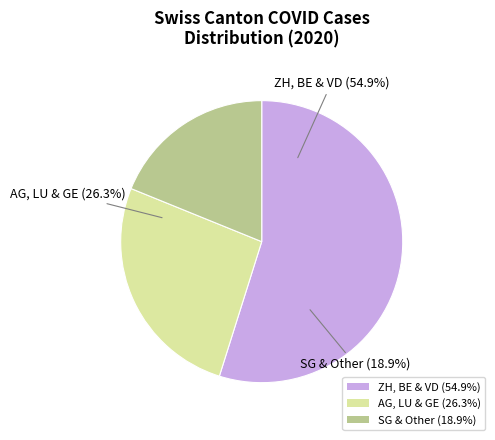

The 35 slice represents 9% of the pie. True or false?

False